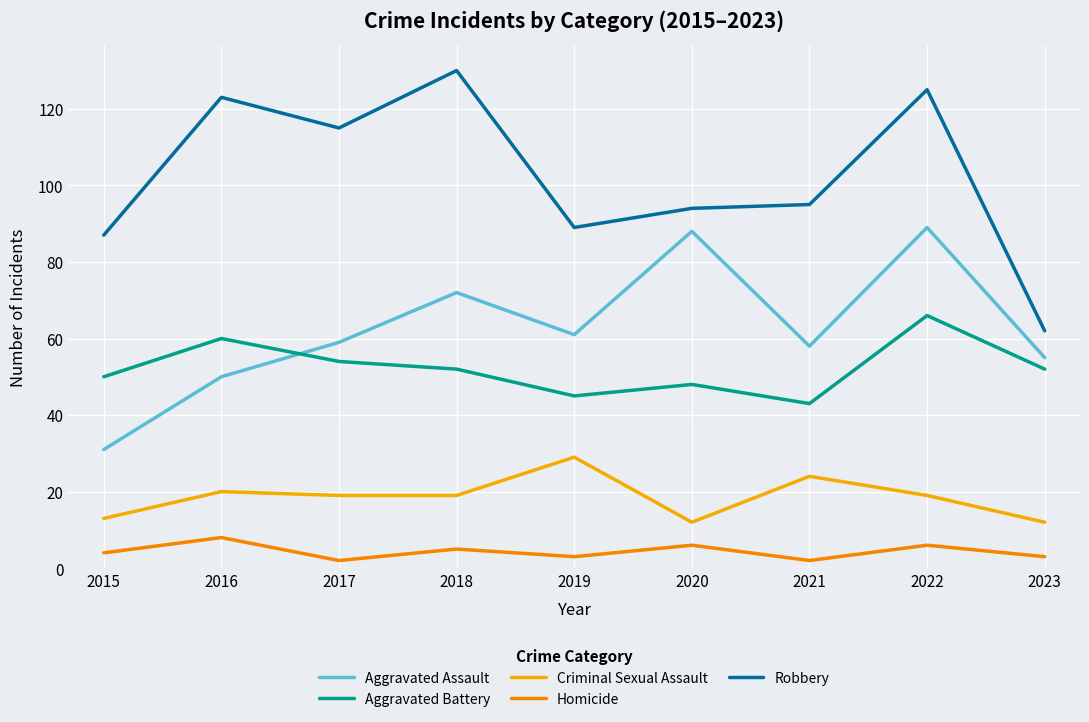

Where does the Aggravated Battery series first go above 52?

2016